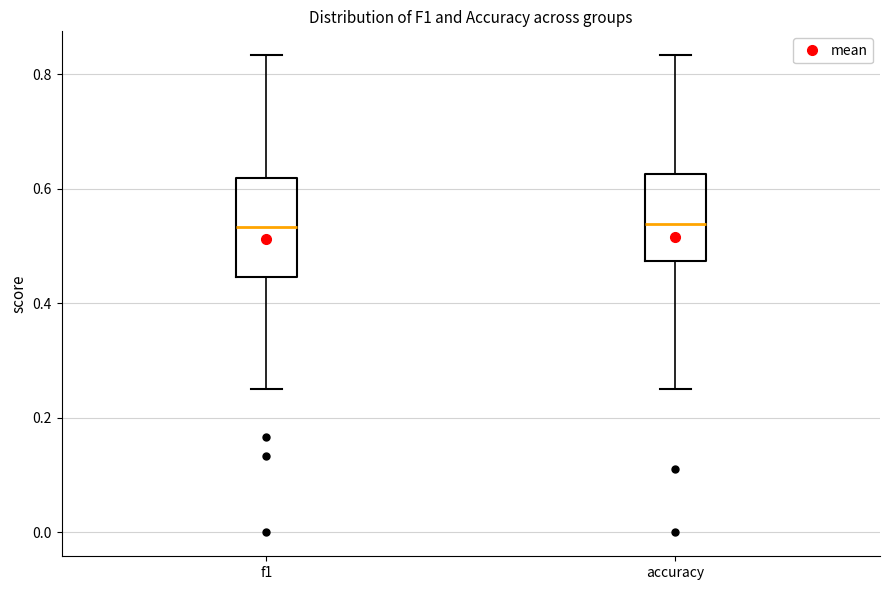

Comparing the boxes themselves (not the whiskers), which one is the tallest?

f1